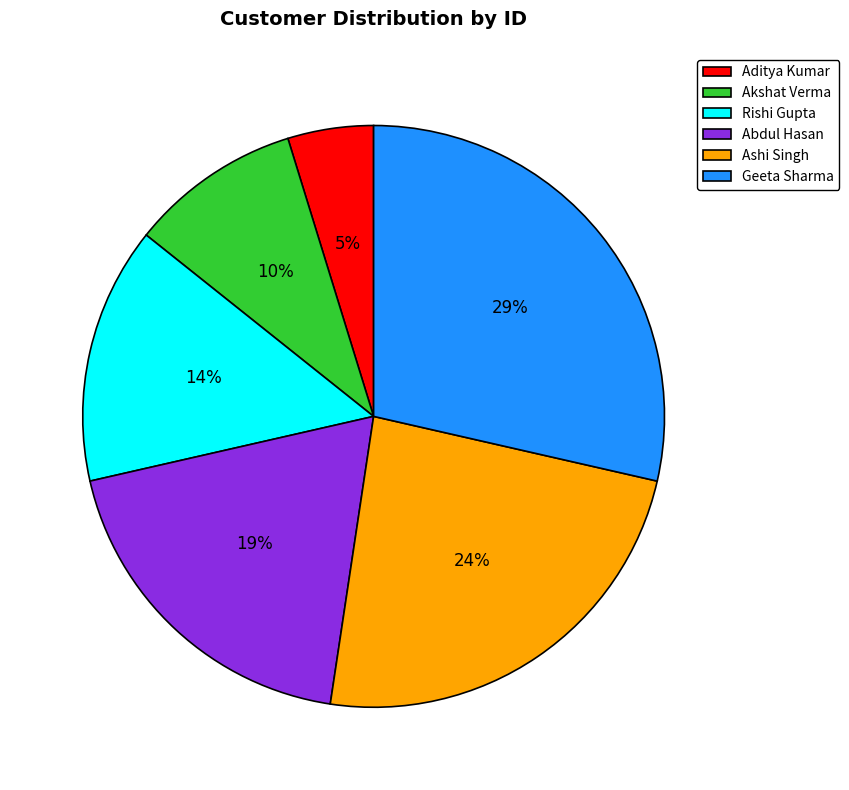

The Aditya Kumar slice represents 15% of the pie. True or false?

False